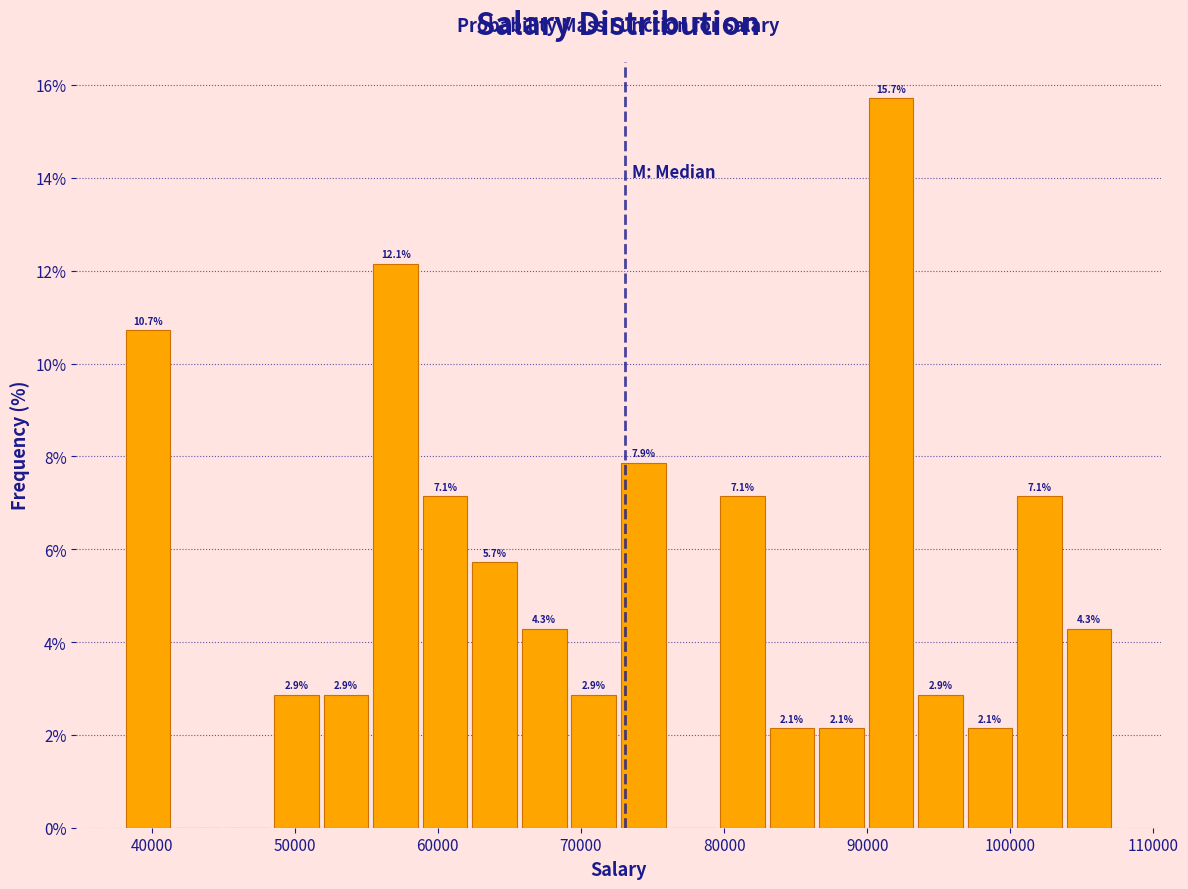

Read against the x-axis, roughly where is the centre of the tallest bar?

92000